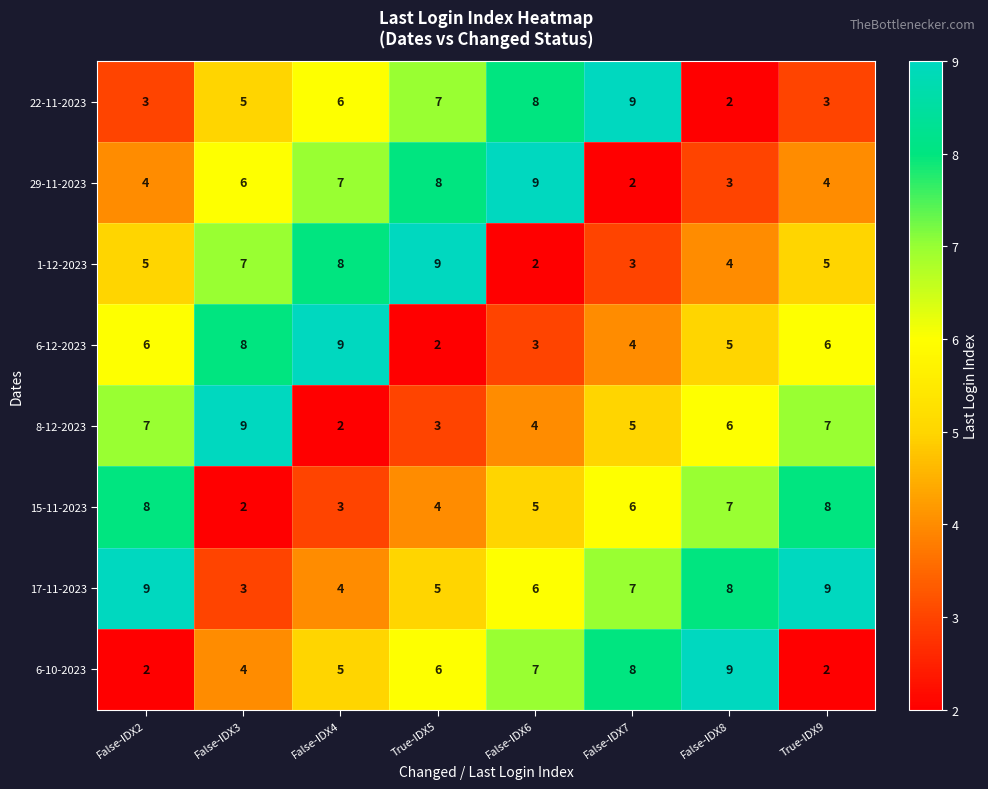

How many 15-11-2023 values are between 4 and 8?

6